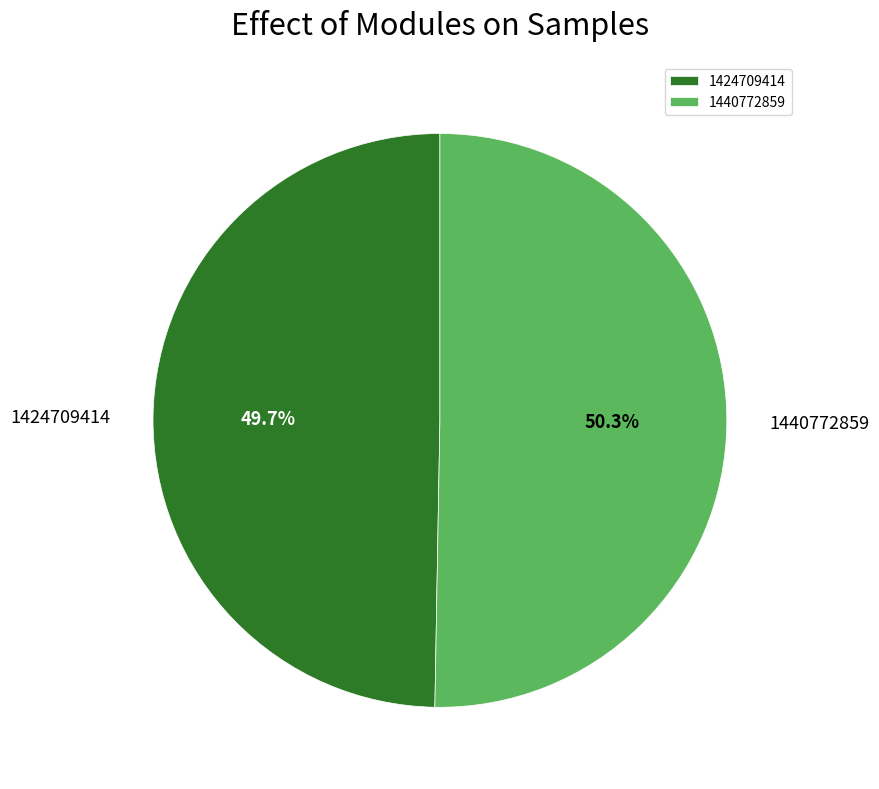

How many segments does this pie chart have?

2